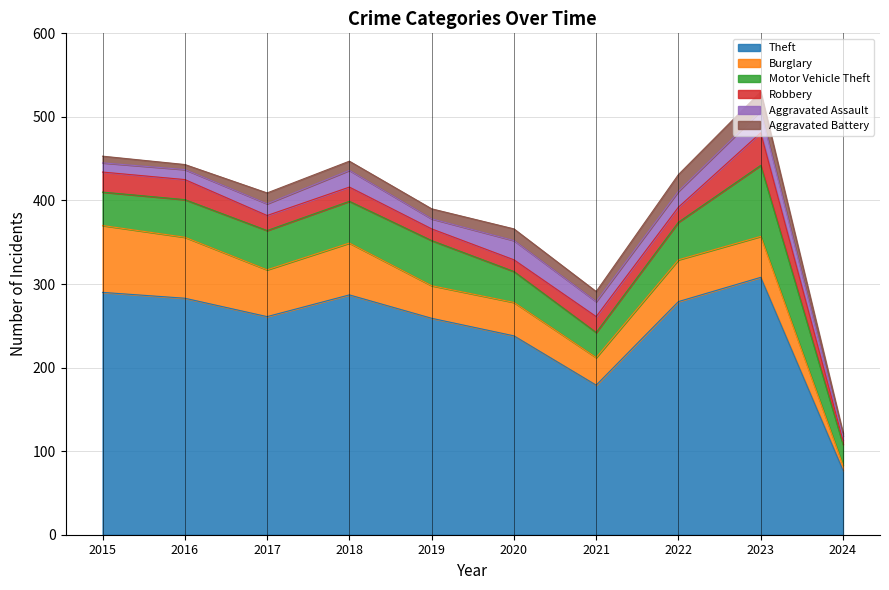

What is the difference between the Theft values at 2020 and 2021?

59